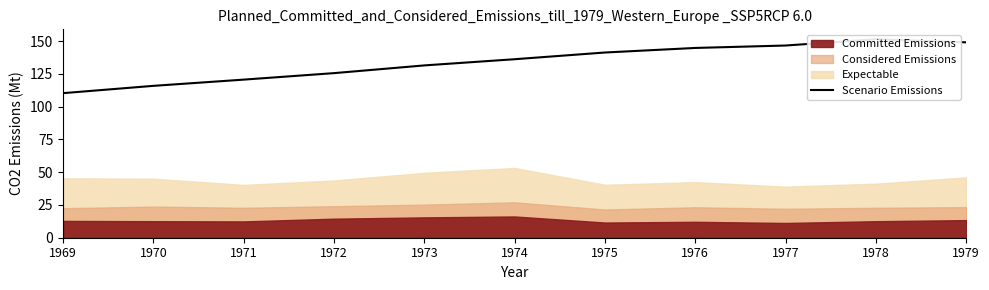

True or false: there are more than 2 points higher than both neighbors.

False